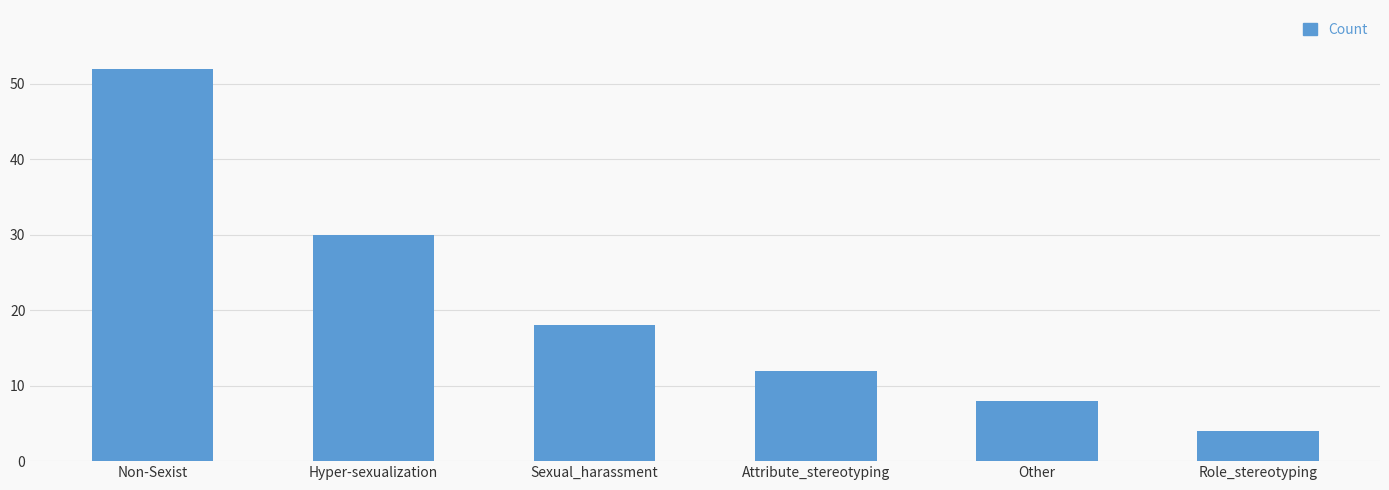

The chart shows a value of 8 at Other. True or false?

True